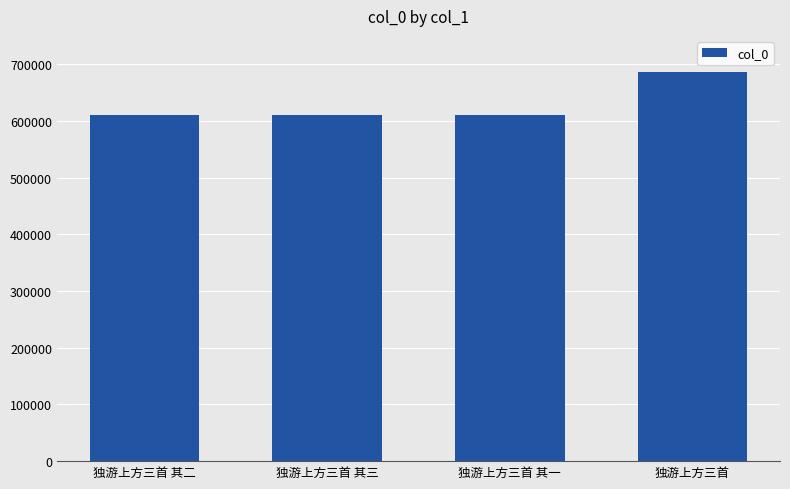

What is the sum of the values at 独游上方三首 其三 and 独游上方三首 其二?

1221151